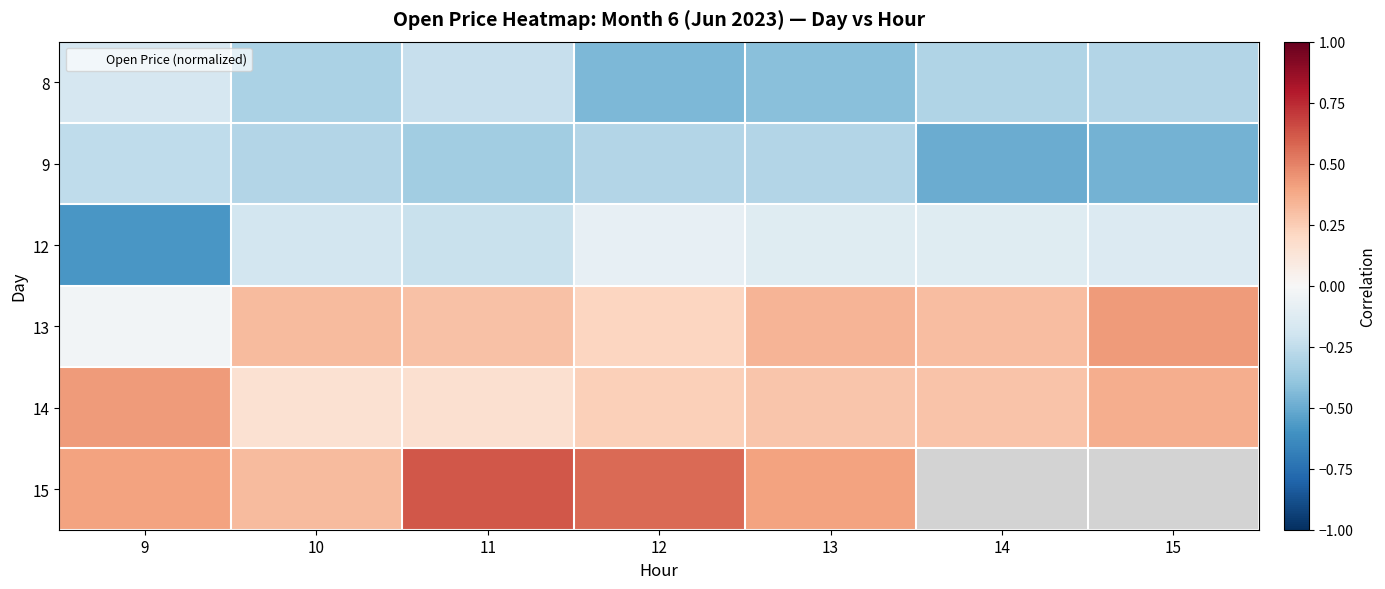

What is the sum of all 9 values?

-2.4